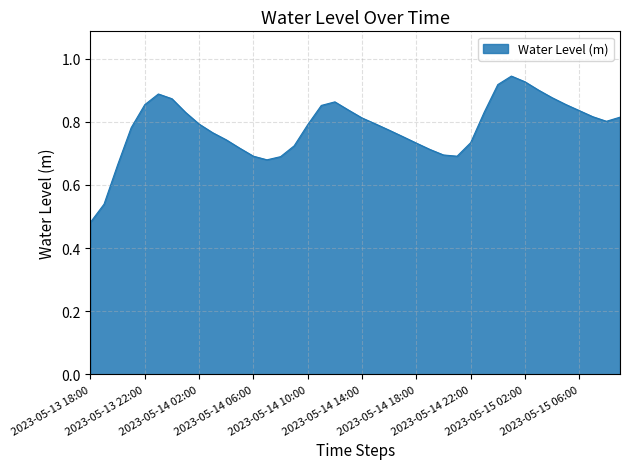

What is the label of the 9th point from the left?

2023-05-14 02:00